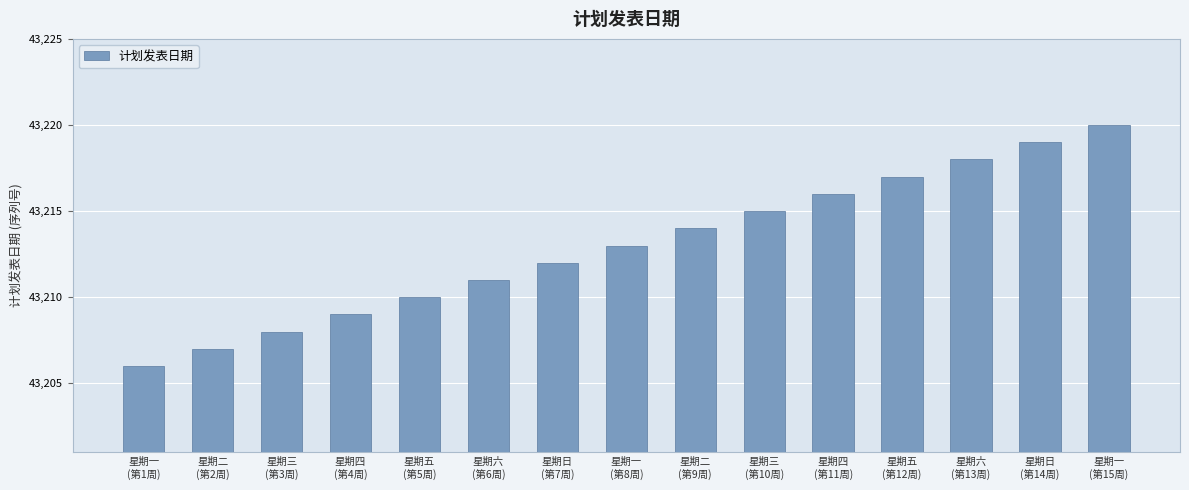

Between 星期日
(第14周) and 星期四
(第11周), which is larger?

星期日
(第14周)